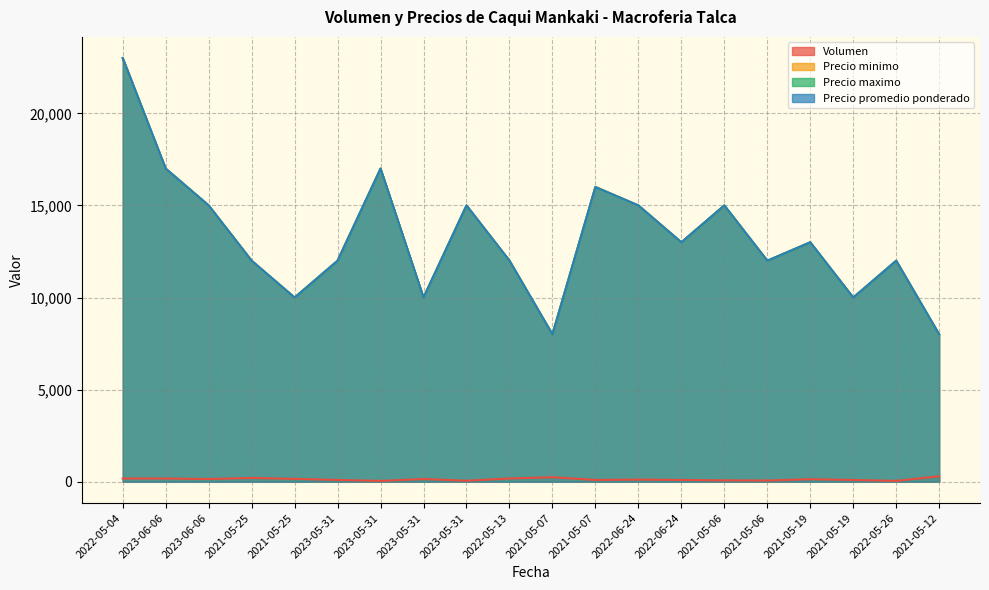

Reading left to right, list all the values displayed in this chart.

Volumen: 180	180	150	210	160	100	50	150	60	180	250	100	120	100	80	70	140	100	50	300
Precio minimo: 23000	17000	15000	12000	10000	12000	17000	10000	15000	12000	8000	16000	15000	13000	15000	12000	13000	10000	12000	8000
Precio maximo: 23000	17000	15000	12000	10000	12000	17000	10000	15000	12000	8000	16000	15000	13000	15000	12000	13000	10000	12000	8000
Precio promedio ponderado: 23000	17000	15000	12000	10000	12000	17000	10000	15000	12000	8000	16000	15000	13000	15000	12000	13000	10000	12000	8000